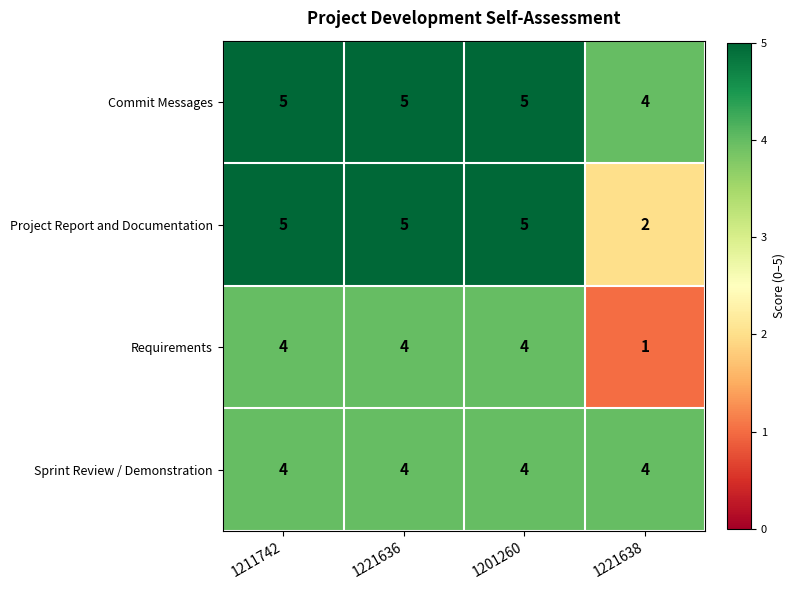

Count the number of data series in this chart.

4